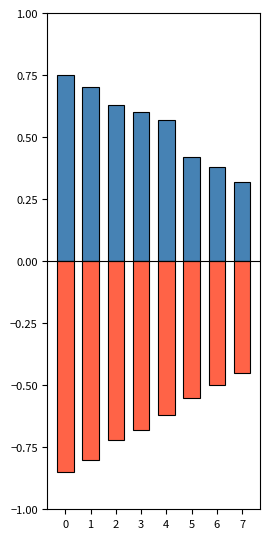

List the series in order of their overall mean, lowest first.

negative_output, output_symbol